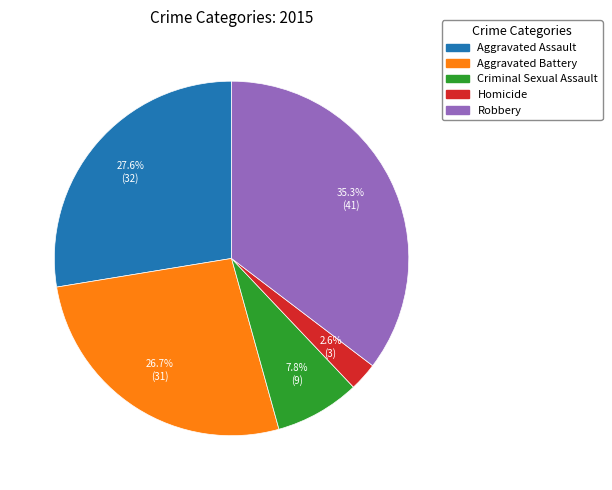

Which has a higher value, Robbery or Homicide?

Robbery